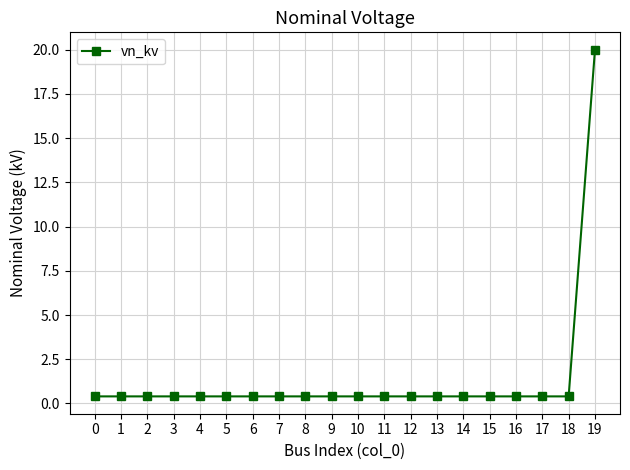

True or false: the data shows 29.4 at 19.

False